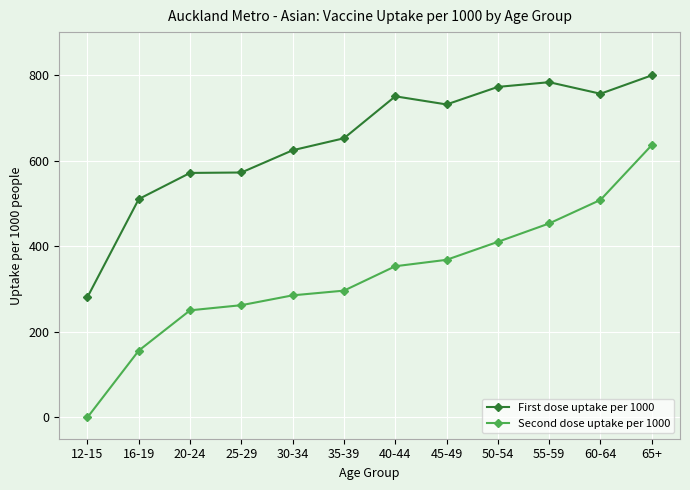

At 35-39, list the series in order from smallest to largest.

Second dose uptake per 1000, First dose uptake per 1000